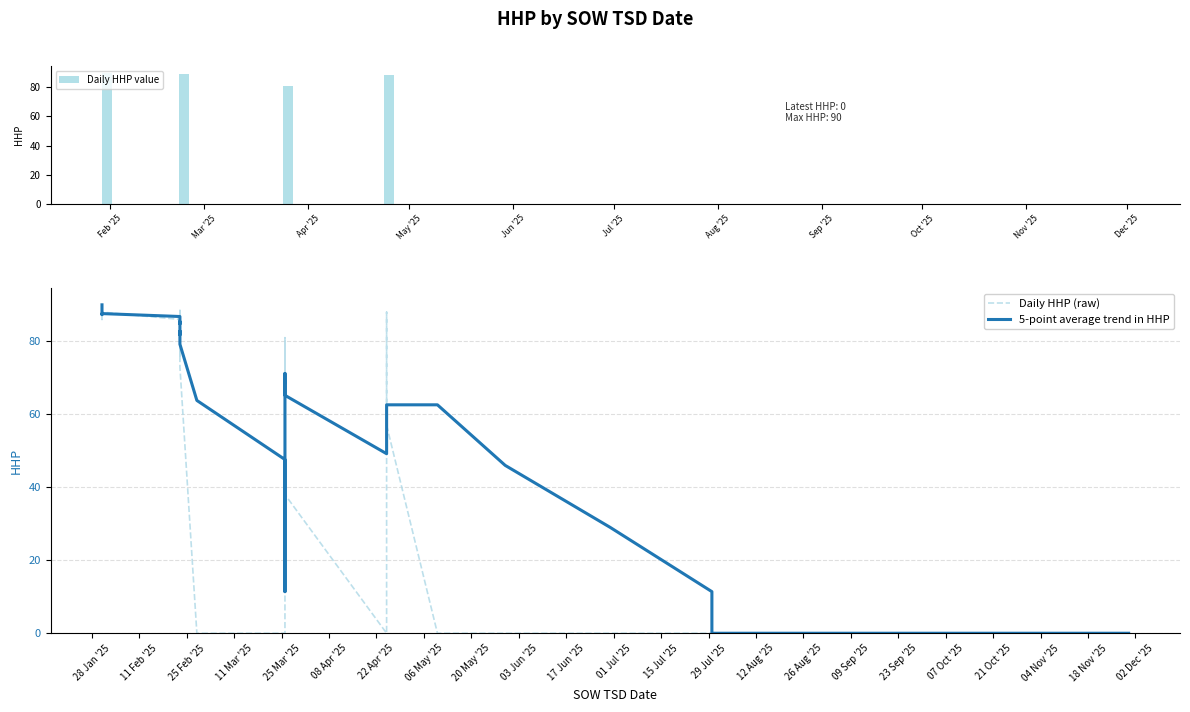

What is the sum of all Daily HHP value values?

2075.0